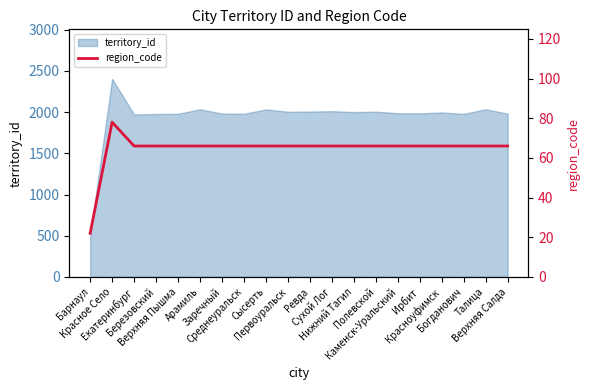

Count the number of categories in the chart.

20